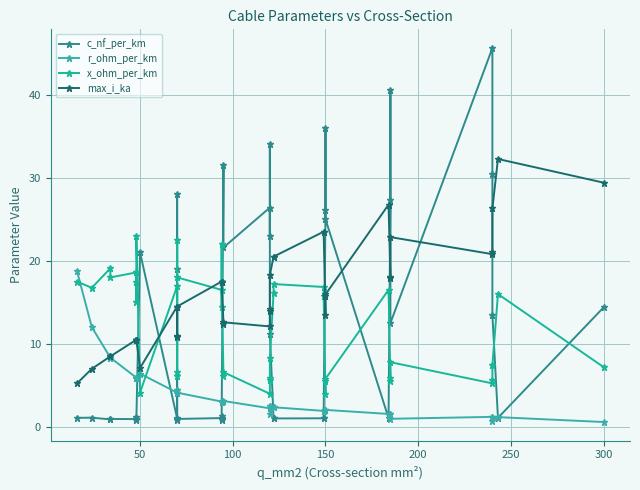

True or false: max_i_ka and r_ohm_per_km intersect in this chart.

True